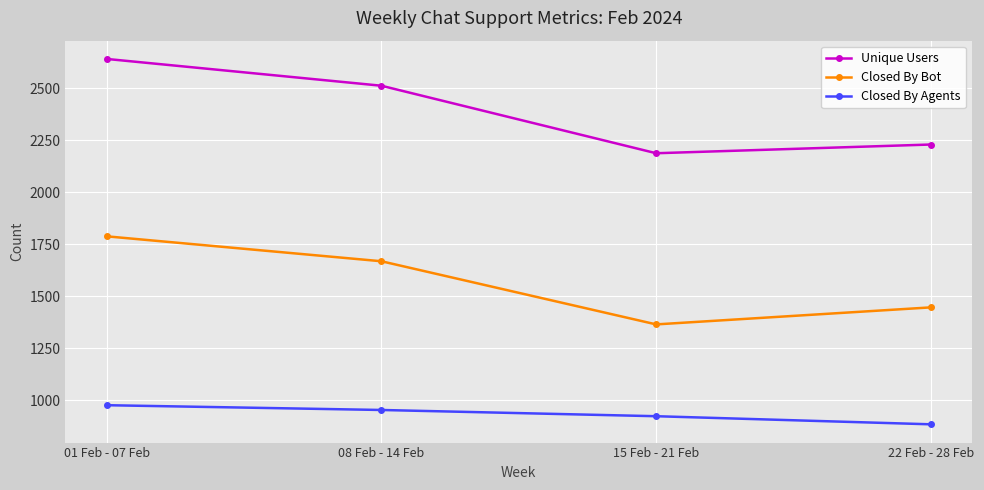

In Unique Users, how many points are lower than both neighbors (excluding endpoints)?

1